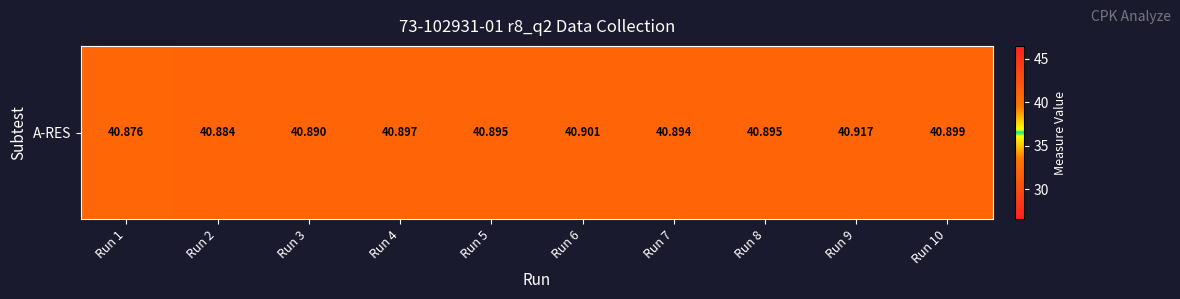

What is the sum of the values at Run 3 and Run 6?

81.8